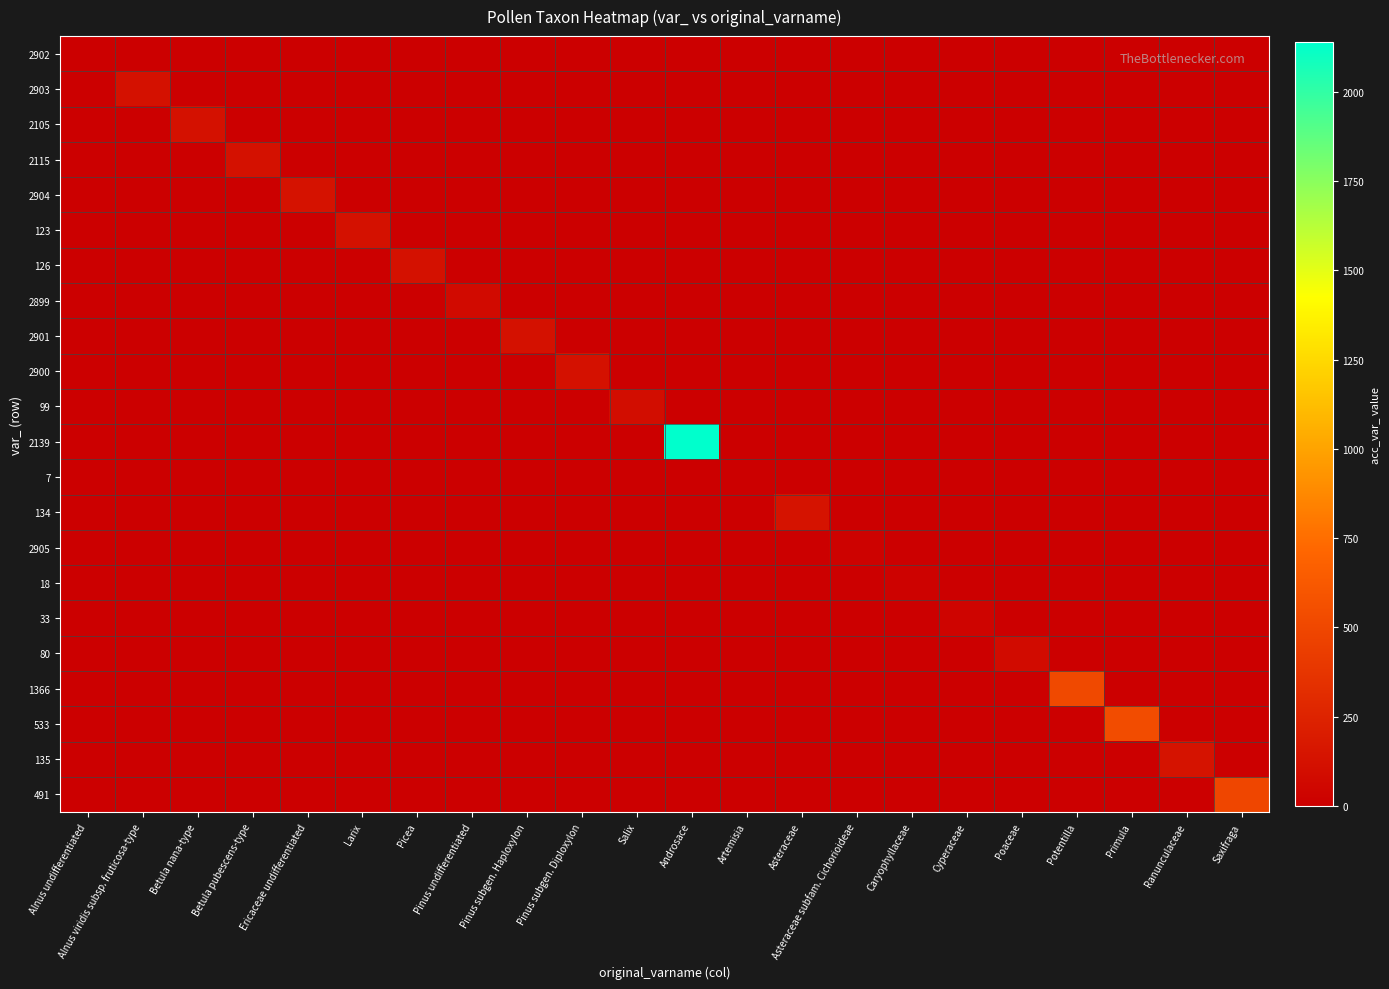

Reading left to right, list all the values displayed in this chart.

2902: Alnus undifferentiated=5	Alnus viridis subsp. fruticosa-type=0	Betula nana-type=0	Betula pubescens-type=0	Ericaceae undifferentiated=0	Larix=0	Picea=0	Pinus undifferentiated=0	Pinus subgen. Haploxylon=0	Pinus subgen. Diploxylon=0	Salix=0	Androsace=0	Artemisia=0	Asteraceae=0	Asteraceae subfam. Cichorioideae=0	Caryophyllaceae=0	Cyperaceae=0	Poaceae=0	Potentilla=0	Primula=0	Ranunculaceae=0	Saxifraga=0
2903: Alnus undifferentiated=0	Alnus viridis subsp. fruticosa-type=129	Betula nana-type=0	Betula pubescens-type=0	Ericaceae undifferentiated=0	Larix=0	Picea=0	Pinus undifferentiated=0	Pinus subgen. Haploxylon=0	Pinus subgen. Diploxylon=0	Salix=0	Androsace=0	Artemisia=0	Asteraceae=0	Asteraceae subfam. Cichorioideae=0	Caryophyllaceae=0	Cyperaceae=0	Poaceae=0	Potentilla=0	Primula=0	Ranunculaceae=0	Saxifraga=0
2105: Alnus undifferentiated=0	Alnus viridis subsp. fruticosa-type=0	Betula nana-type=127	Betula pubescens-type=0	Ericaceae undifferentiated=0	Larix=0	Picea=0	Pinus undifferentiated=0	Pinus subgen. Haploxylon=0	Pinus subgen. Diploxylon=0	Salix=0	Androsace=0	Artemisia=0	Asteraceae=0	Asteraceae subfam. Cichorioideae=0	Caryophyllaceae=0	Cyperaceae=0	Poaceae=0	Potentilla=0	Primula=0	Ranunculaceae=0	Saxifraga=0
2115: Alnus undifferentiated=0	Alnus viridis subsp. fruticosa-type=0	Betula nana-type=0	Betula pubescens-type=128	Ericaceae undifferentiated=0	Larix=0	Picea=0	Pinus undifferentiated=0	Pinus subgen. Haploxylon=0	Pinus subgen. Diploxylon=0	Salix=0	Androsace=0	Artemisia=0	Asteraceae=0	Asteraceae subfam. Cichorioideae=0	Caryophyllaceae=0	Cyperaceae=0	Poaceae=0	Potentilla=0	Primula=0	Ranunculaceae=0	Saxifraga=0
2904: Alnus undifferentiated=0	Alnus viridis subsp. fruticosa-type=0	Betula nana-type=0	Betula pubescens-type=0	Ericaceae undifferentiated=130	Larix=0	Picea=0	Pinus undifferentiated=0	Pinus subgen. Haploxylon=0	Pinus subgen. Diploxylon=0	Salix=0	Androsace=0	Artemisia=0	Asteraceae=0	Asteraceae subfam. Cichorioideae=0	Caryophyllaceae=0	Cyperaceae=0	Poaceae=0	Potentilla=0	Primula=0	Ranunculaceae=0	Saxifraga=0
123: Alnus undifferentiated=0	Alnus viridis subsp. fruticosa-type=0	Betula nana-type=0	Betula pubescens-type=0	Ericaceae undifferentiated=0	Larix=123	Picea=0	Pinus undifferentiated=0	Pinus subgen. Haploxylon=0	Pinus subgen. Diploxylon=0	Salix=0	Androsace=0	Artemisia=0	Asteraceae=0	Asteraceae subfam. Cichorioideae=0	Caryophyllaceae=0	Cyperaceae=0	Poaceae=0	Potentilla=0	Primula=0	Ranunculaceae=0	Saxifraga=0
126: Alnus undifferentiated=0	Alnus viridis subsp. fruticosa-type=0	Betula nana-type=0	Betula pubescens-type=0	Ericaceae undifferentiated=0	Larix=0	Picea=126	Pinus undifferentiated=0	Pinus subgen. Haploxylon=0	Pinus subgen. Diploxylon=0	Salix=0	Androsace=0	Artemisia=0	Asteraceae=0	Asteraceae subfam. Cichorioideae=0	Caryophyllaceae=0	Cyperaceae=0	Poaceae=0	Potentilla=0	Primula=0	Ranunculaceae=0	Saxifraga=0
2899: Alnus undifferentiated=0	Alnus viridis subsp. fruticosa-type=0	Betula nana-type=0	Betula pubescens-type=0	Ericaceae undifferentiated=0	Larix=0	Picea=0	Pinus undifferentiated=75	Pinus subgen. Haploxylon=0	Pinus subgen. Diploxylon=0	Salix=0	Androsace=0	Artemisia=0	Asteraceae=0	Asteraceae subfam. Cichorioideae=0	Caryophyllaceae=0	Cyperaceae=0	Poaceae=0	Potentilla=0	Primula=0	Ranunculaceae=0	Saxifraga=0
2901: Alnus undifferentiated=0	Alnus viridis subsp. fruticosa-type=0	Betula nana-type=0	Betula pubescens-type=0	Ericaceae undifferentiated=0	Larix=0	Picea=0	Pinus undifferentiated=0	Pinus subgen. Haploxylon=124	Pinus subgen. Diploxylon=0	Salix=0	Androsace=0	Artemisia=0	Asteraceae=0	Asteraceae subfam. Cichorioideae=0	Caryophyllaceae=0	Cyperaceae=0	Poaceae=0	Potentilla=0	Primula=0	Ranunculaceae=0	Saxifraga=0
2900: Alnus undifferentiated=0	Alnus viridis subsp. fruticosa-type=0	Betula nana-type=0	Betula pubescens-type=0	Ericaceae undifferentiated=0	Larix=0	Picea=0	Pinus undifferentiated=0	Pinus subgen. Haploxylon=0	Pinus subgen. Diploxylon=125	Salix=0	Androsace=0	Artemisia=0	Asteraceae=0	Asteraceae subfam. Cichorioideae=0	Caryophyllaceae=0	Cyperaceae=0	Poaceae=0	Potentilla=0	Primula=0	Ranunculaceae=0	Saxifraga=0
99: Alnus undifferentiated=0	Alnus viridis subsp. fruticosa-type=0	Betula nana-type=0	Betula pubescens-type=0	Ericaceae undifferentiated=0	Larix=0	Picea=0	Pinus undifferentiated=0	Pinus subgen. Haploxylon=0	Pinus subgen. Diploxylon=0	Salix=99	Androsace=0	Artemisia=0	Asteraceae=0	Asteraceae subfam. Cichorioideae=0	Caryophyllaceae=0	Cyperaceae=0	Poaceae=0	Potentilla=0	Primula=0	Ranunculaceae=0	Saxifraga=0
2139: Alnus undifferentiated=0	Alnus viridis subsp. fruticosa-type=0	Betula nana-type=0	Betula pubescens-type=0	Ericaceae undifferentiated=0	Larix=0	Picea=0	Pinus undifferentiated=0	Pinus subgen. Haploxylon=0	Pinus subgen. Diploxylon=0	Salix=0	Androsace=2139	Artemisia=0	Asteraceae=0	Asteraceae subfam. Cichorioideae=0	Caryophyllaceae=0	Cyperaceae=0	Poaceae=0	Potentilla=0	Primula=0	Ranunculaceae=0	Saxifraga=0
7: Alnus undifferentiated=0	Alnus viridis subsp. fruticosa-type=0	Betula nana-type=0	Betula pubescens-type=0	Ericaceae undifferentiated=0	Larix=0	Picea=0	Pinus undifferentiated=0	Pinus subgen. Haploxylon=0	Pinus subgen. Diploxylon=0	Salix=0	Androsace=0	Artemisia=7	Asteraceae=0	Asteraceae subfam. Cichorioideae=0	Caryophyllaceae=0	Cyperaceae=0	Poaceae=0	Potentilla=0	Primula=0	Ranunculaceae=0	Saxifraga=0
134: Alnus undifferentiated=0	Alnus viridis subsp. fruticosa-type=0	Betula nana-type=0	Betula pubescens-type=0	Ericaceae undifferentiated=0	Larix=0	Picea=0	Pinus undifferentiated=0	Pinus subgen. Haploxylon=0	Pinus subgen. Diploxylon=0	Salix=0	Androsace=0	Artemisia=0	Asteraceae=134	Asteraceae subfam. Cichorioideae=0	Caryophyllaceae=0	Cyperaceae=0	Poaceae=0	Potentilla=0	Primula=0	Ranunculaceae=0	Saxifraga=0
2905: Alnus undifferentiated=0	Alnus viridis subsp. fruticosa-type=0	Betula nana-type=0	Betula pubescens-type=0	Ericaceae undifferentiated=0	Larix=0	Picea=0	Pinus undifferentiated=0	Pinus subgen. Haploxylon=0	Pinus subgen. Diploxylon=0	Salix=0	Androsace=0	Artemisia=0	Asteraceae=0	Asteraceae subfam. Cichorioideae=25	Caryophyllaceae=0	Cyperaceae=0	Poaceae=0	Potentilla=0	Primula=0	Ranunculaceae=0	Saxifraga=0
18: Alnus undifferentiated=0	Alnus viridis subsp. fruticosa-type=0	Betula nana-type=0	Betula pubescens-type=0	Ericaceae undifferentiated=0	Larix=0	Picea=0	Pinus undifferentiated=0	Pinus subgen. Haploxylon=0	Pinus subgen. Diploxylon=0	Salix=0	Androsace=0	Artemisia=0	Asteraceae=0	Asteraceae subfam. Cichorioideae=0	Caryophyllaceae=18	Cyperaceae=0	Poaceae=0	Potentilla=0	Primula=0	Ranunculaceae=0	Saxifraga=0
33: Alnus undifferentiated=0	Alnus viridis subsp. fruticosa-type=0	Betula nana-type=0	Betula pubescens-type=0	Ericaceae undifferentiated=0	Larix=0	Picea=0	Pinus undifferentiated=0	Pinus subgen. Haploxylon=0	Pinus subgen. Diploxylon=0	Salix=0	Androsace=0	Artemisia=0	Asteraceae=0	Asteraceae subfam. Cichorioideae=0	Caryophyllaceae=0	Cyperaceae=33	Poaceae=0	Potentilla=0	Primula=0	Ranunculaceae=0	Saxifraga=0
80: Alnus undifferentiated=0	Alnus viridis subsp. fruticosa-type=0	Betula nana-type=0	Betula pubescens-type=0	Ericaceae undifferentiated=0	Larix=0	Picea=0	Pinus undifferentiated=0	Pinus subgen. Haploxylon=0	Pinus subgen. Diploxylon=0	Salix=0	Androsace=0	Artemisia=0	Asteraceae=0	Asteraceae subfam. Cichorioideae=0	Caryophyllaceae=0	Cyperaceae=0	Poaceae=80	Potentilla=0	Primula=0	Ranunculaceae=0	Saxifraga=0
1366: Alnus undifferentiated=0	Alnus viridis subsp. fruticosa-type=0	Betula nana-type=0	Betula pubescens-type=0	Ericaceae undifferentiated=0	Larix=0	Picea=0	Pinus undifferentiated=0	Pinus subgen. Haploxylon=0	Pinus subgen. Diploxylon=0	Salix=0	Androsace=0	Artemisia=0	Asteraceae=0	Asteraceae subfam. Cichorioideae=0	Caryophyllaceae=0	Cyperaceae=0	Poaceae=0	Potentilla=512	Primula=0	Ranunculaceae=0	Saxifraga=0
533: Alnus undifferentiated=0	Alnus viridis subsp. fruticosa-type=0	Betula nana-type=0	Betula pubescens-type=0	Ericaceae undifferentiated=0	Larix=0	Picea=0	Pinus undifferentiated=0	Pinus subgen. Haploxylon=0	Pinus subgen. Diploxylon=0	Salix=0	Androsace=0	Artemisia=0	Asteraceae=0	Asteraceae subfam. Cichorioideae=0	Caryophyllaceae=0	Cyperaceae=0	Poaceae=0	Potentilla=0	Primula=533	Ranunculaceae=0	Saxifraga=0
135: Alnus undifferentiated=0	Alnus viridis subsp. fruticosa-type=0	Betula nana-type=0	Betula pubescens-type=0	Ericaceae undifferentiated=0	Larix=0	Picea=0	Pinus undifferentiated=0	Pinus subgen. Haploxylon=0	Pinus subgen. Diploxylon=0	Salix=0	Androsace=0	Artemisia=0	Asteraceae=0	Asteraceae subfam. Cichorioideae=0	Caryophyllaceae=0	Cyperaceae=0	Poaceae=0	Potentilla=0	Primula=0	Ranunculaceae=135	Saxifraga=0
491: Alnus undifferentiated=0	Alnus viridis subsp. fruticosa-type=0	Betula nana-type=0	Betula pubescens-type=0	Ericaceae undifferentiated=0	Larix=0	Picea=0	Pinus undifferentiated=0	Pinus subgen. Haploxylon=0	Pinus subgen. Diploxylon=0	Salix=0	Androsace=0	Artemisia=0	Asteraceae=0	Asteraceae subfam. Cichorioideae=0	Caryophyllaceae=0	Cyperaceae=0	Poaceae=0	Potentilla=0	Primula=0	Ranunculaceae=0	Saxifraga=491